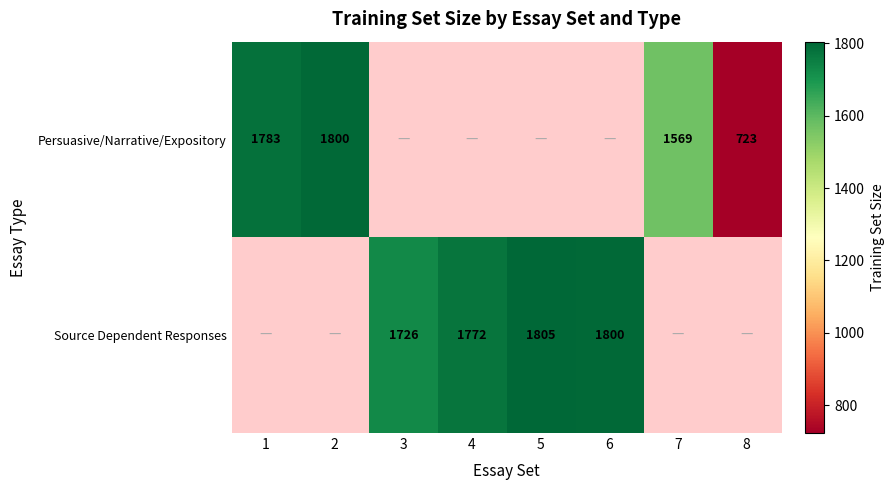

The Source Dependent Responses series shows 1772 at 4. True or false?

True